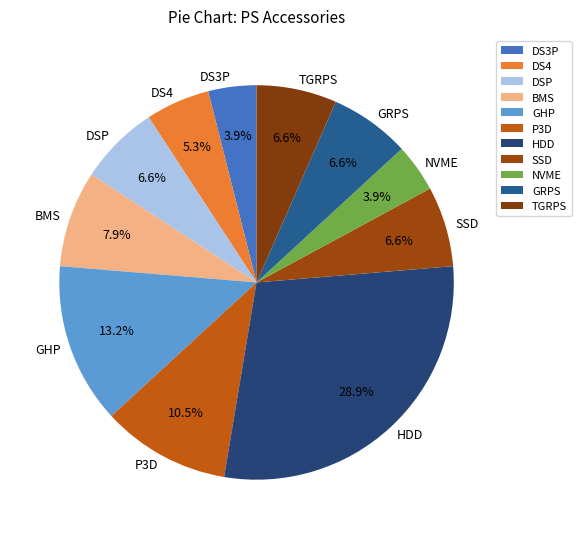

Is there a majority slice in this chart?

No